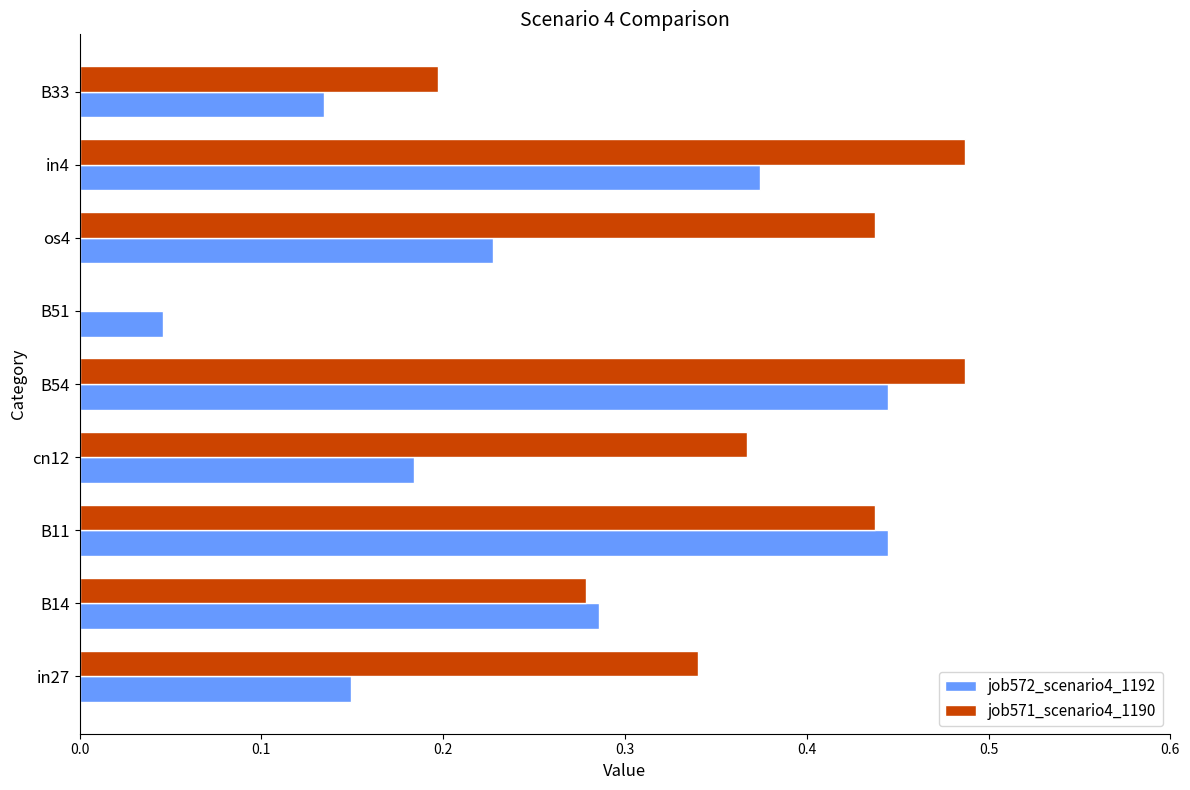

What are all the series names shown in the legend?

job572_scenario4_1192, job571_scenario4_1190